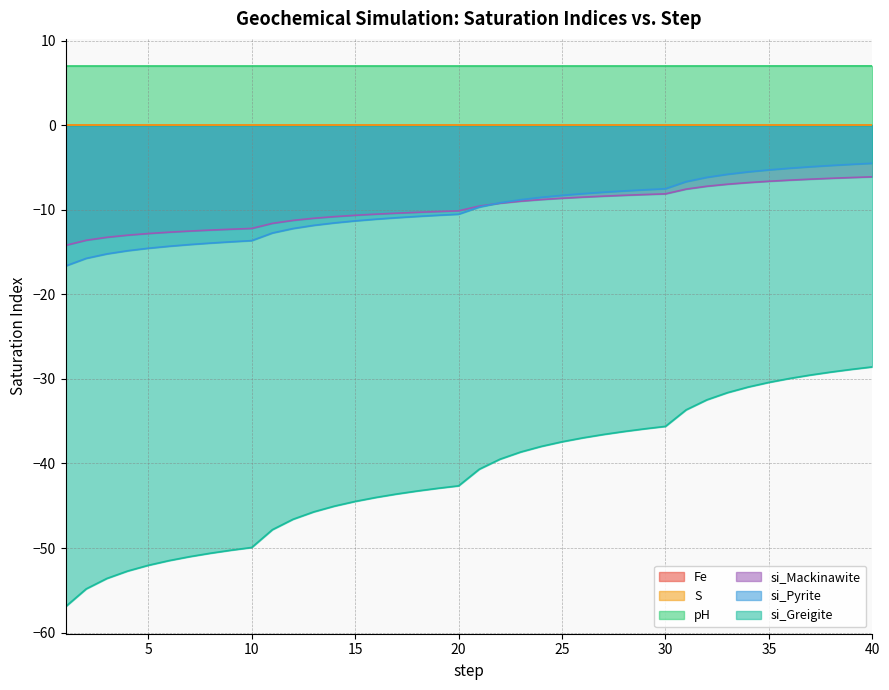

The si_Pyrite series shows -10.5 at 20. True or false?

True